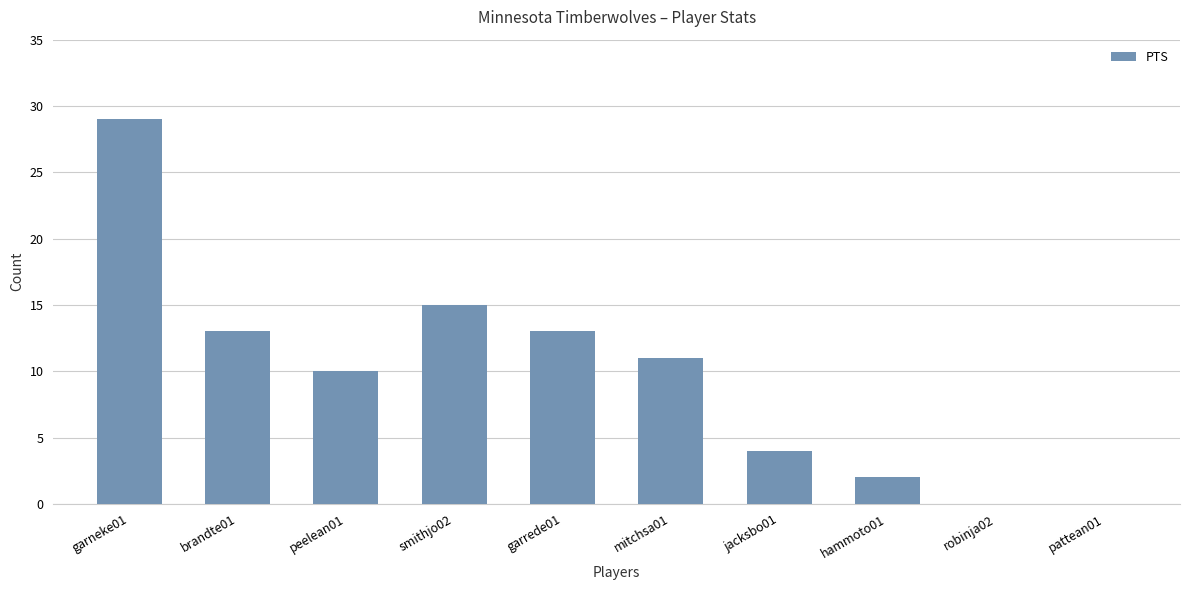

How many data points does each series have?

10